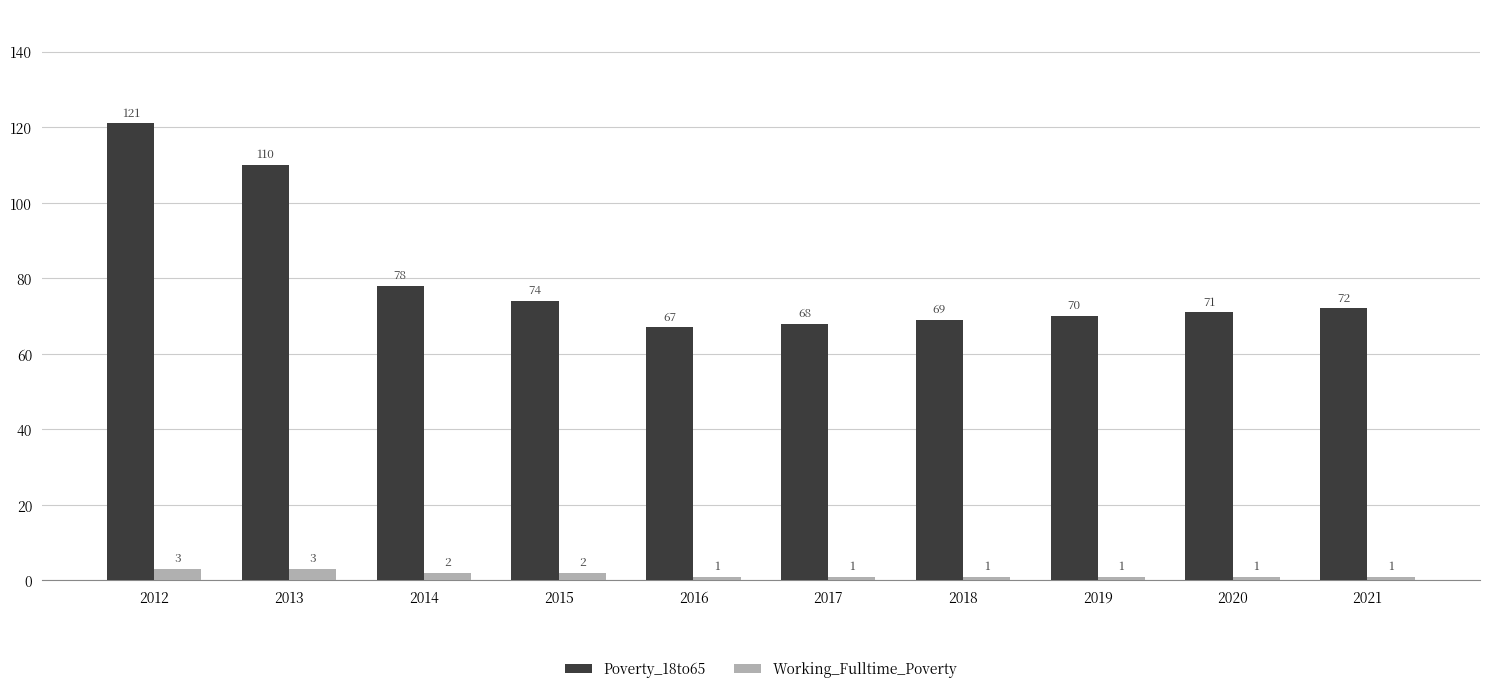

The Working_Fulltime_Poverty series shows 1 at 2021. True or false?

True